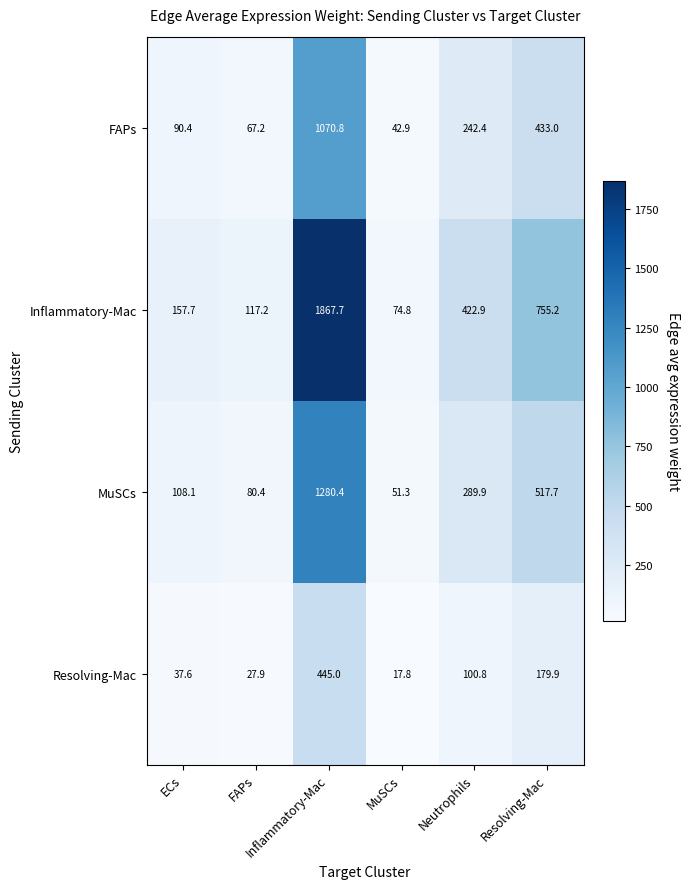

At how many categories does at least one series exceed 412?

3